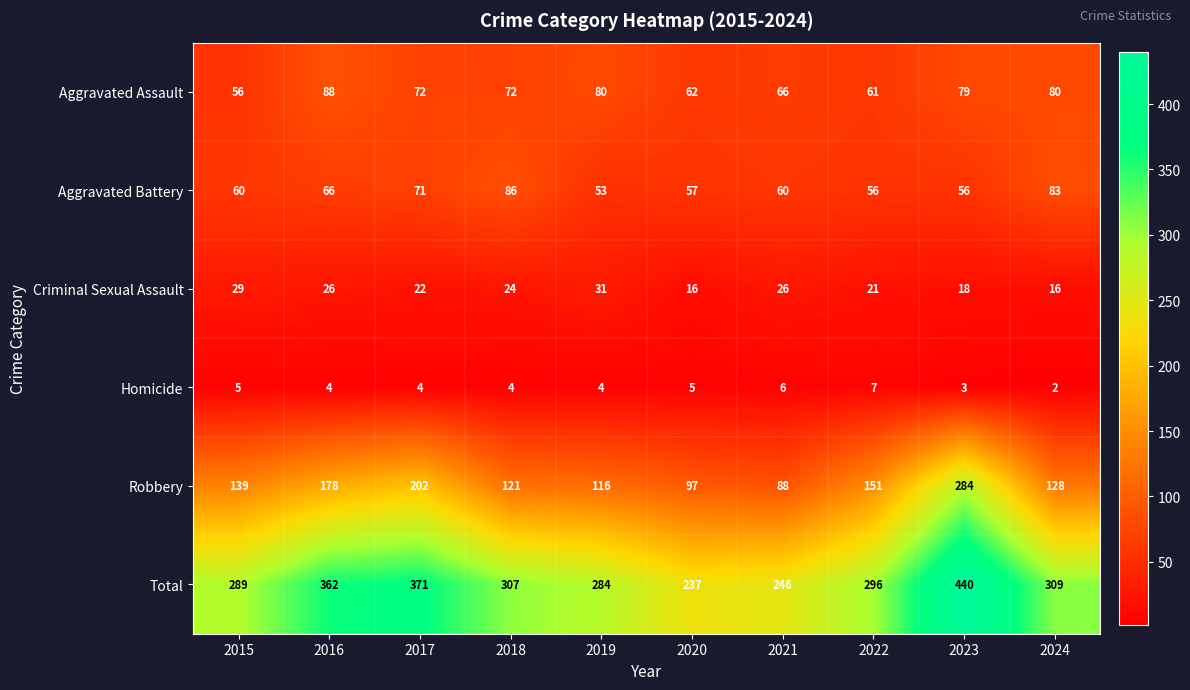

Which series has the widest spread of values?

Total